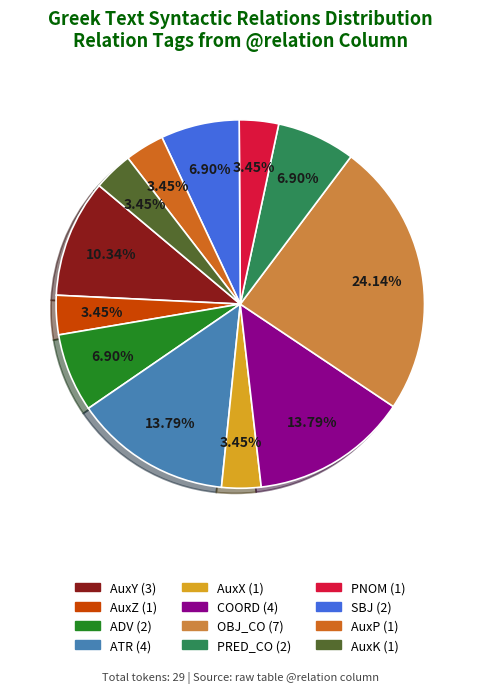

Is there any slice that represents more than half of the pie?

No